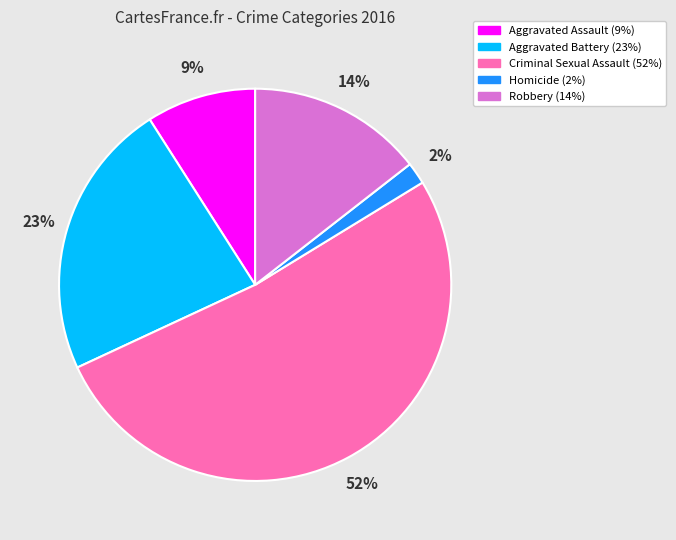

Which category has the biggest portion of the pie?

Criminal Sexual Assault